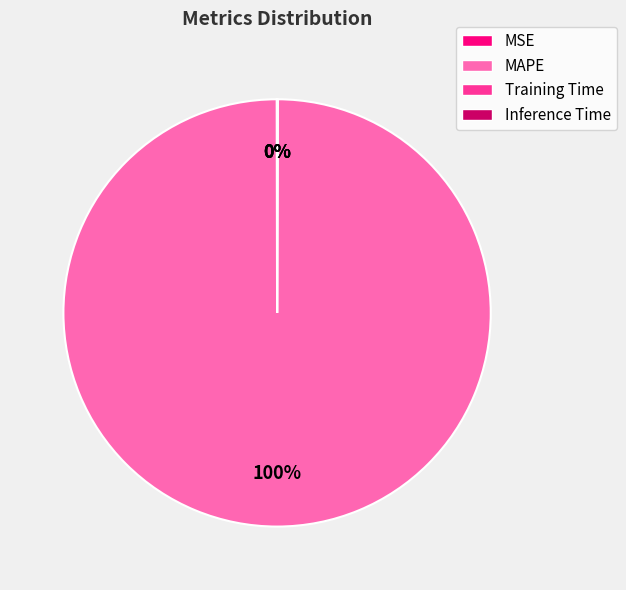

Is MAPE the majority of the pie?

Yes